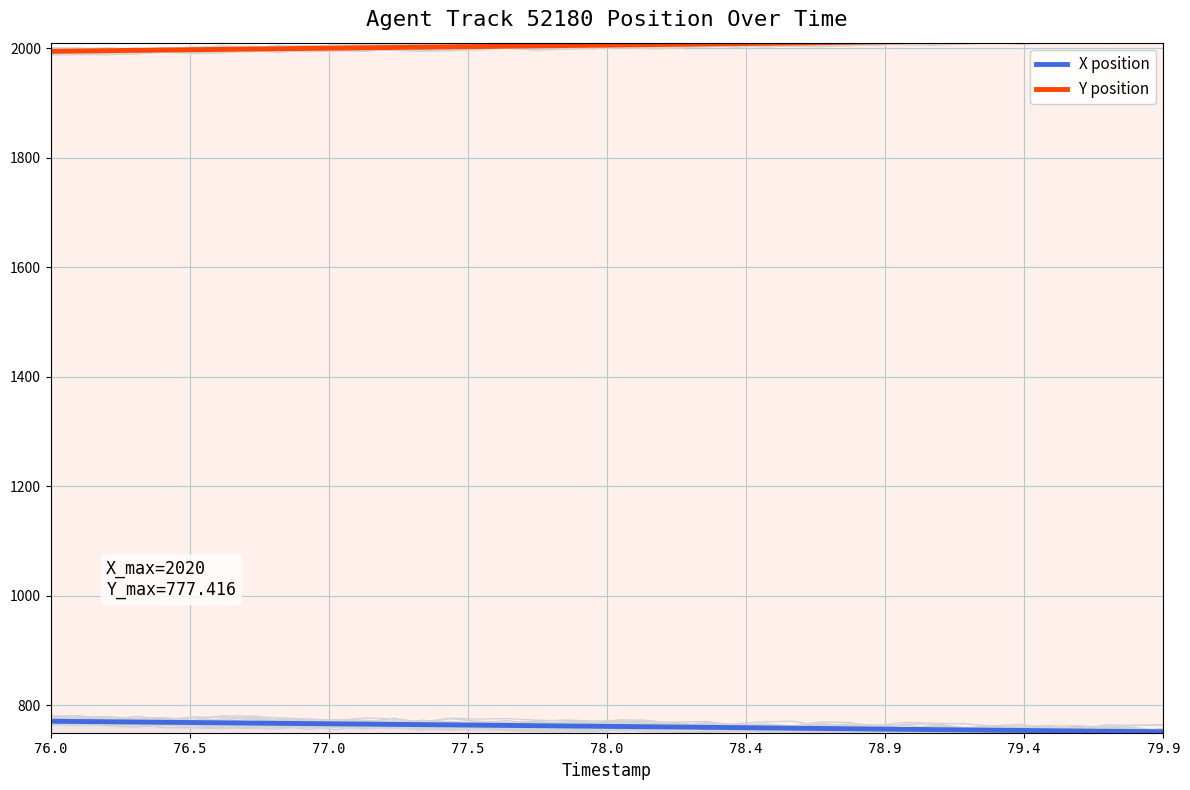

True or false: Y position and X position intersect in this chart.

False